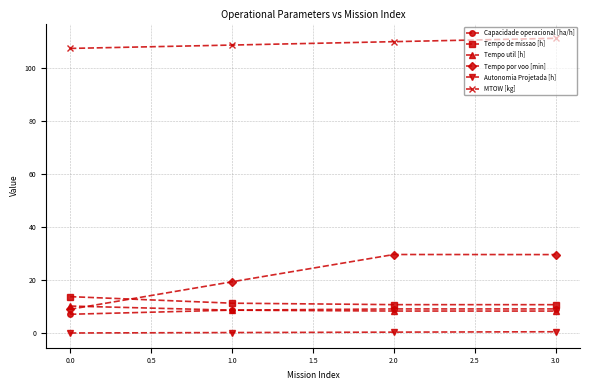

Is the value of Capacidade operacional [ha/h] at 3.0 greater than the value of MTOW [kg] at 1.0?

No